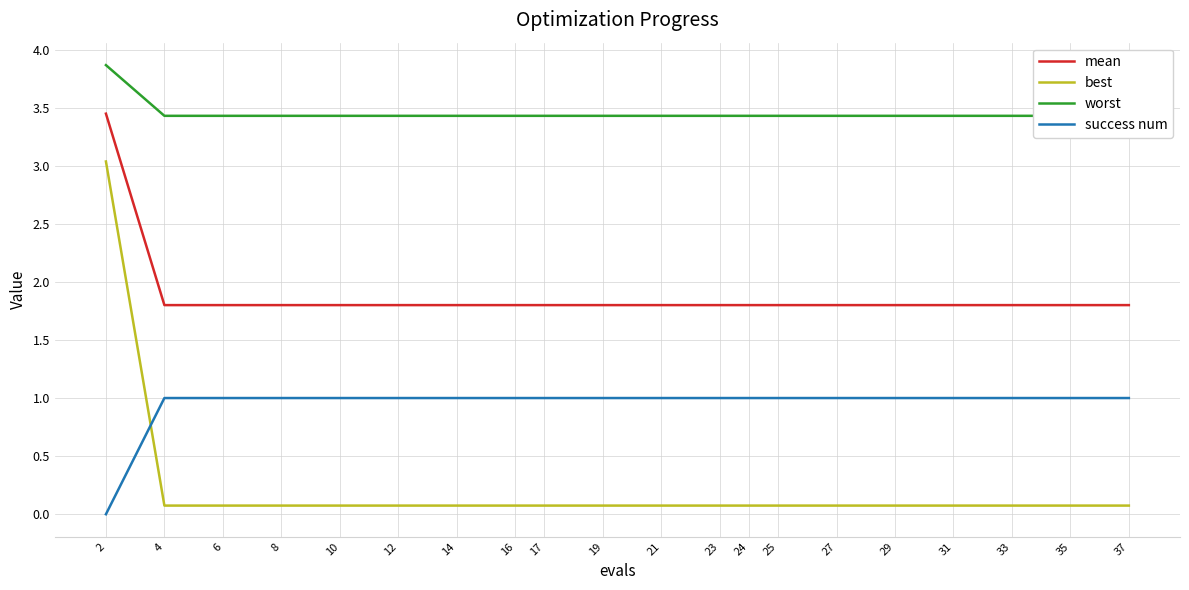

Which series has the widest spread of values?

best